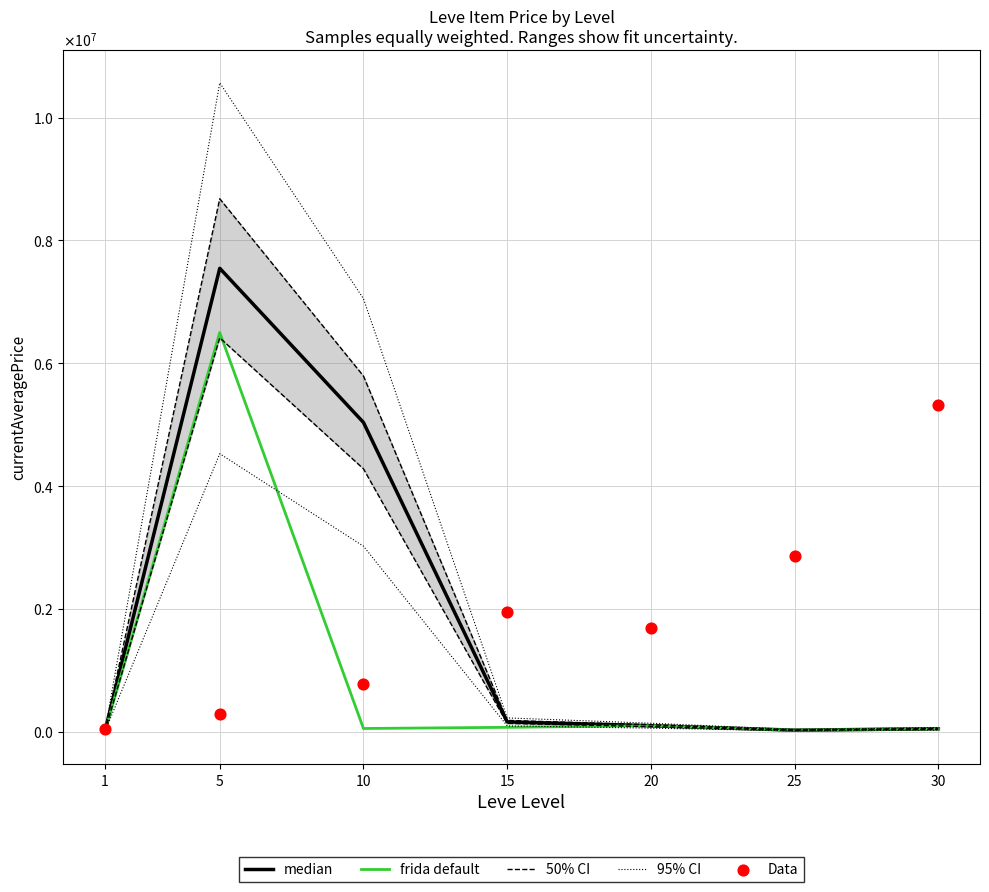

Is the value of frida default at 30 greater than the value of 95% CI at 20?

No